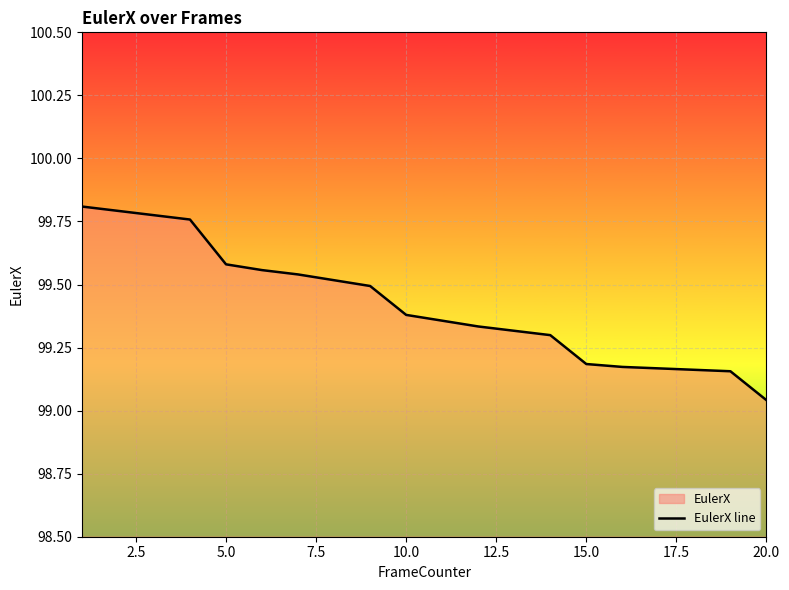

Which category has the lowest value across all series?

20.0